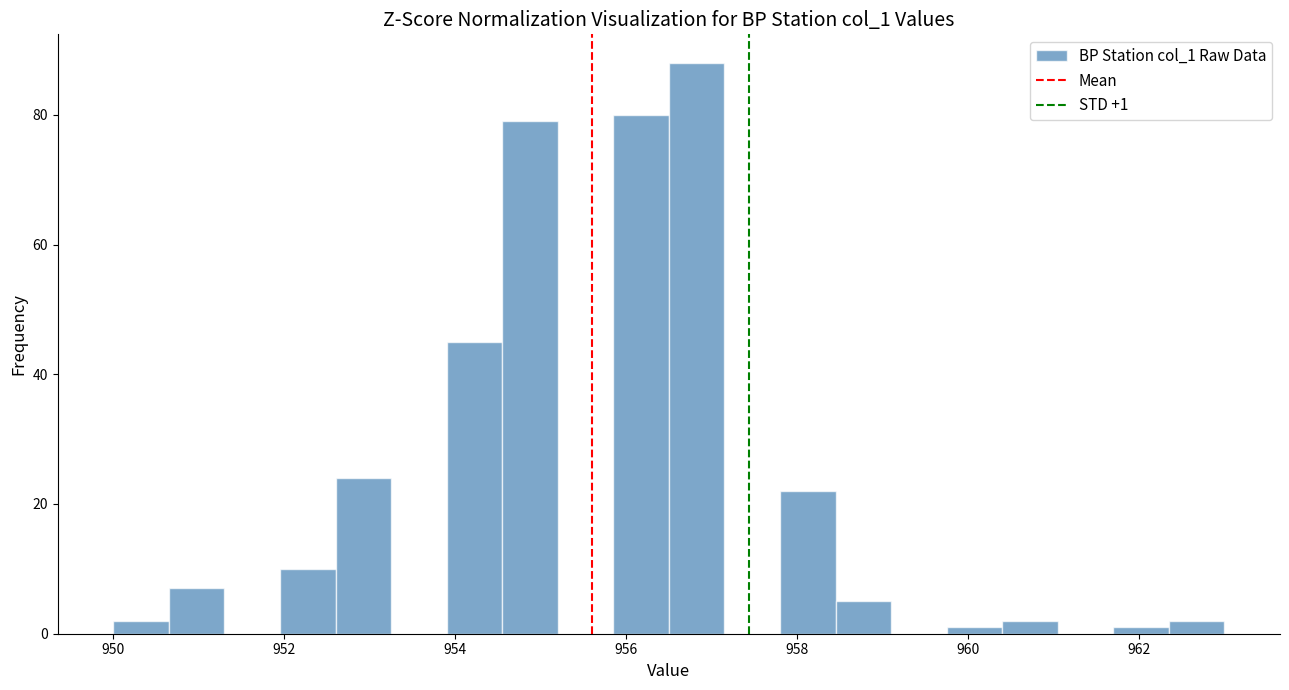

Read against the x-axis, roughly where is the centre of the tallest bar?

956.8